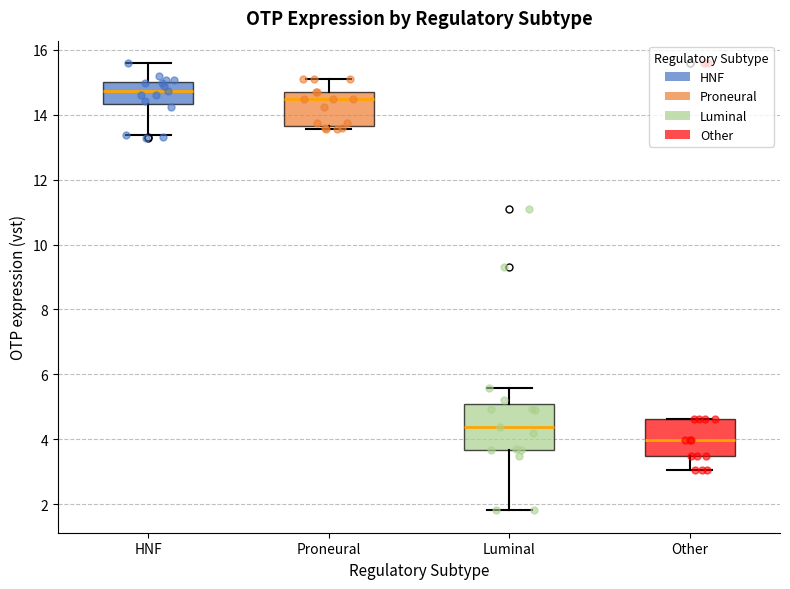

Where is the lower edge of the box for HNF on the y-axis? The values are not printed on the chart, so give them approximately, as read against the axis.

14.4